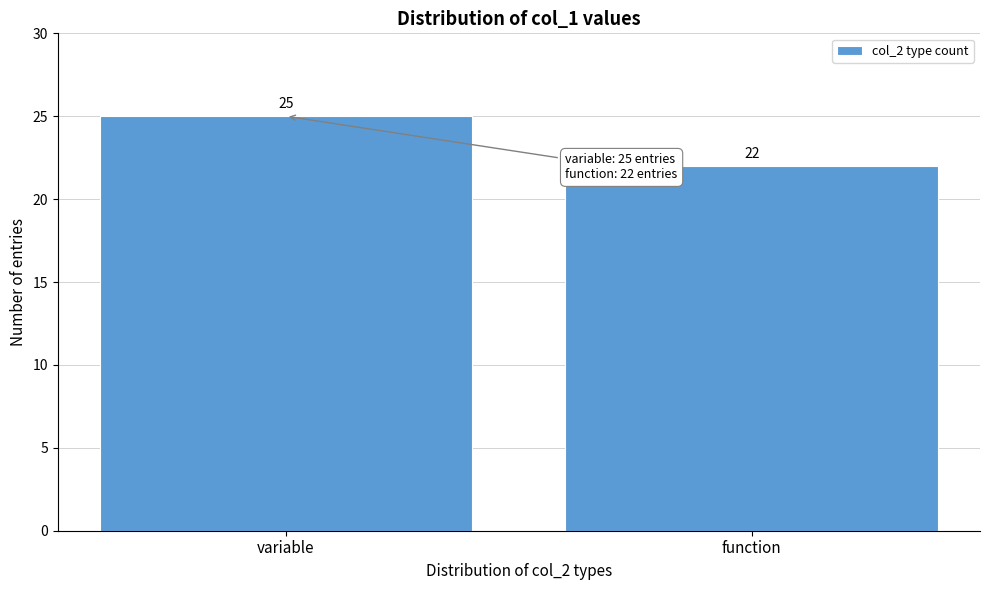

Reading right to left, list all the values displayed in this chart.

function=22	variable=25